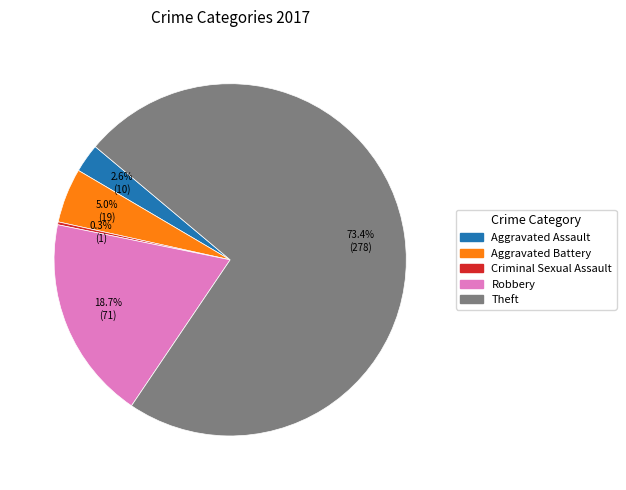

Is there any slice that represents more than half of the pie?

Yes